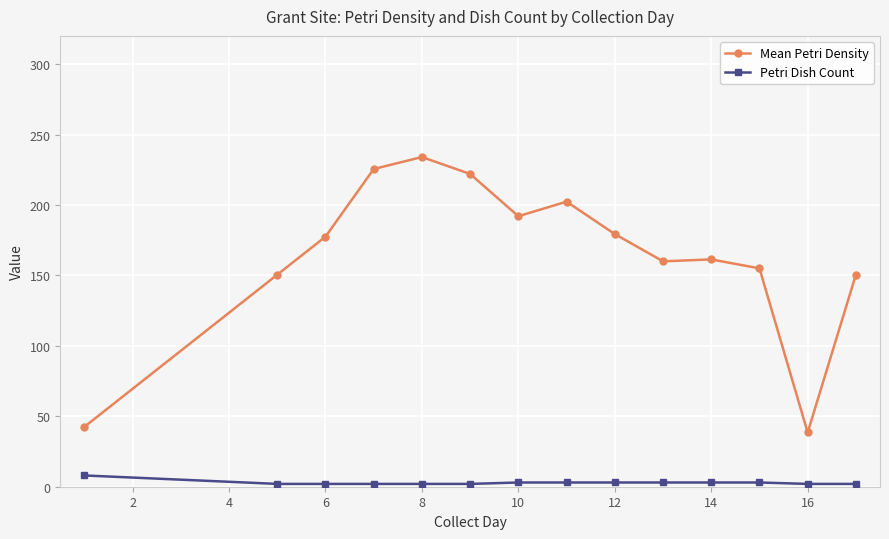

What is the sum of all Mean Petri Density values?

2291.0